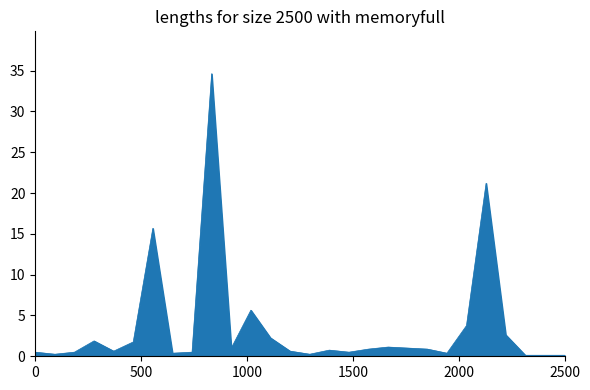

How many categories are shown in the chart?

28